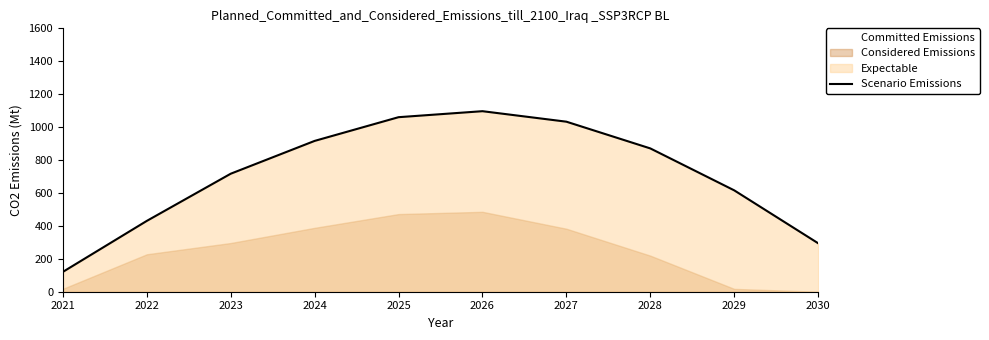

How many interior local peaks (higher than both neighbors) does the data have?

1